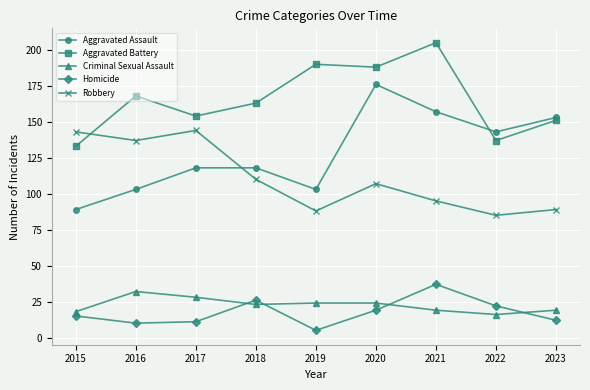

True or false: Criminal Sexual Assault and Aggravated Battery cross at least once.

False